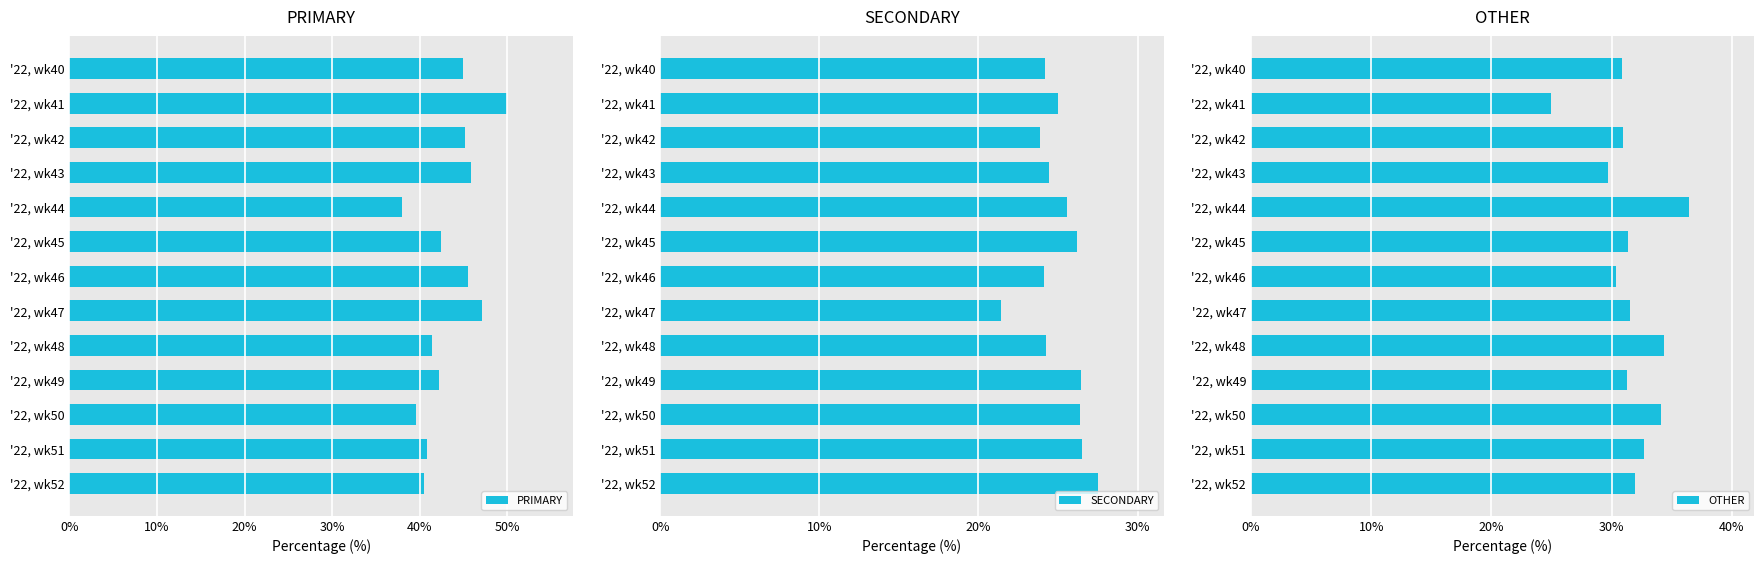

What are all the series names shown in the legend?

PRIMARY, SECONDARY, OTHER